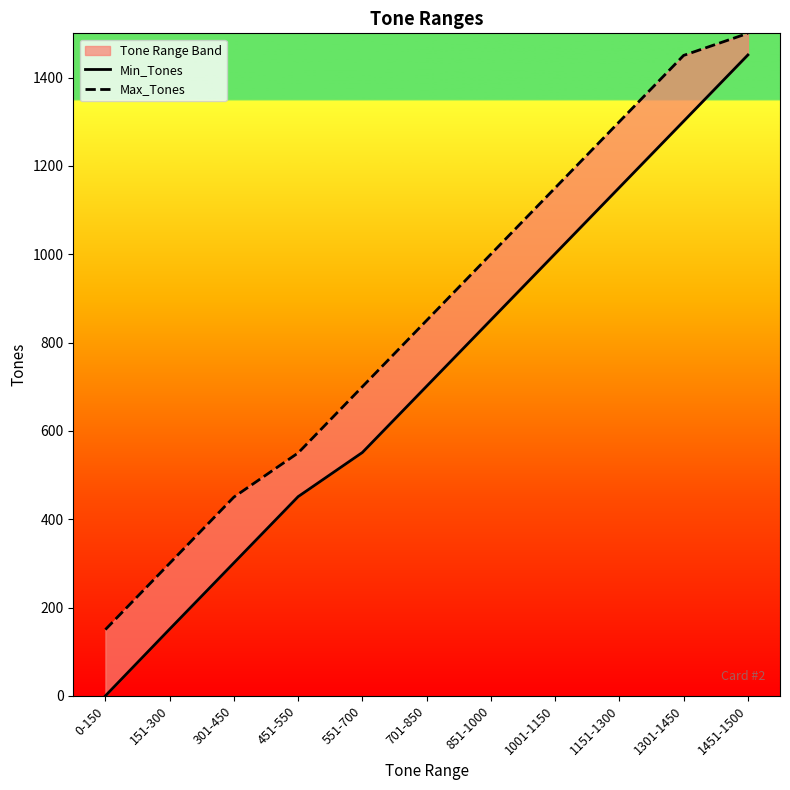

True or false: Min_Tones and Max_Tones cross at least once.

False